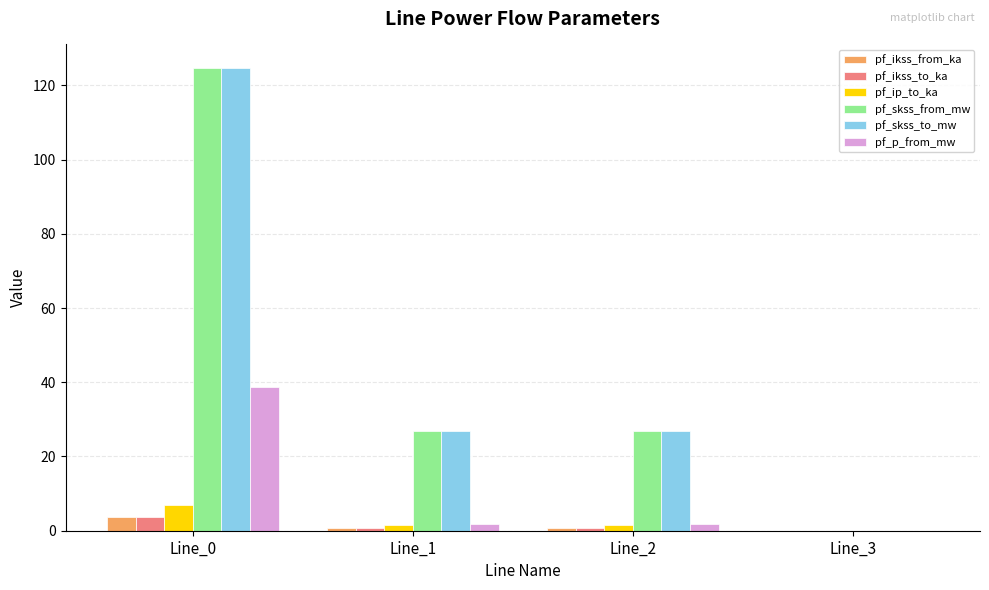

What is the highest value of the pf_skss_from_mw series?

124.8